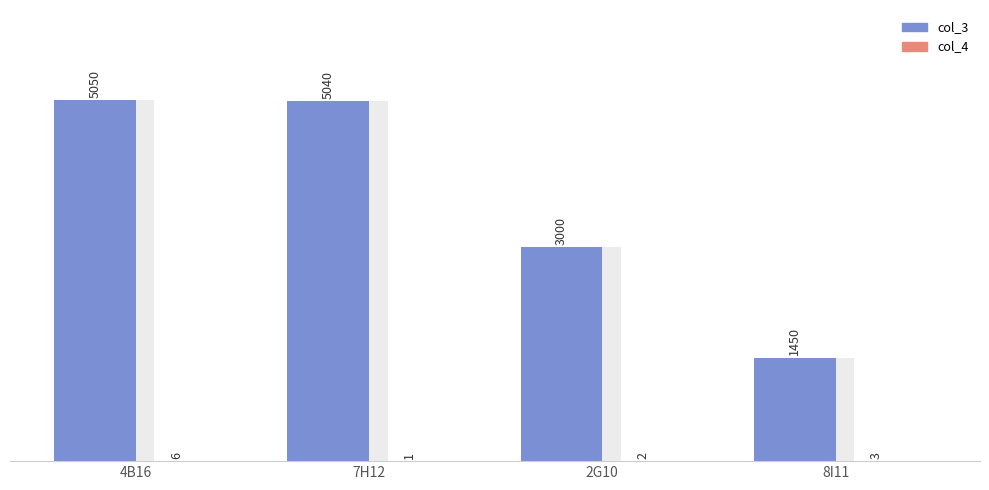

Which series has the largest range (max minus min)?

col_3